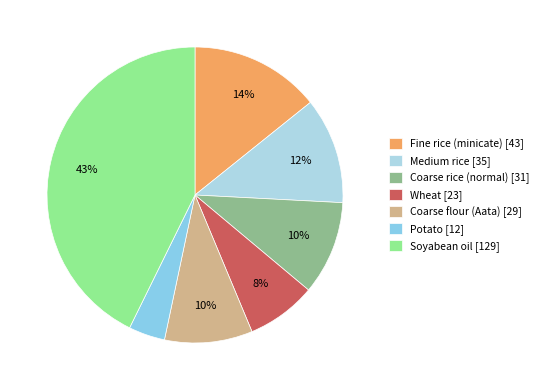

Is the sum of Fine rice (minicate) and Soyabean oil greater than half?

Yes